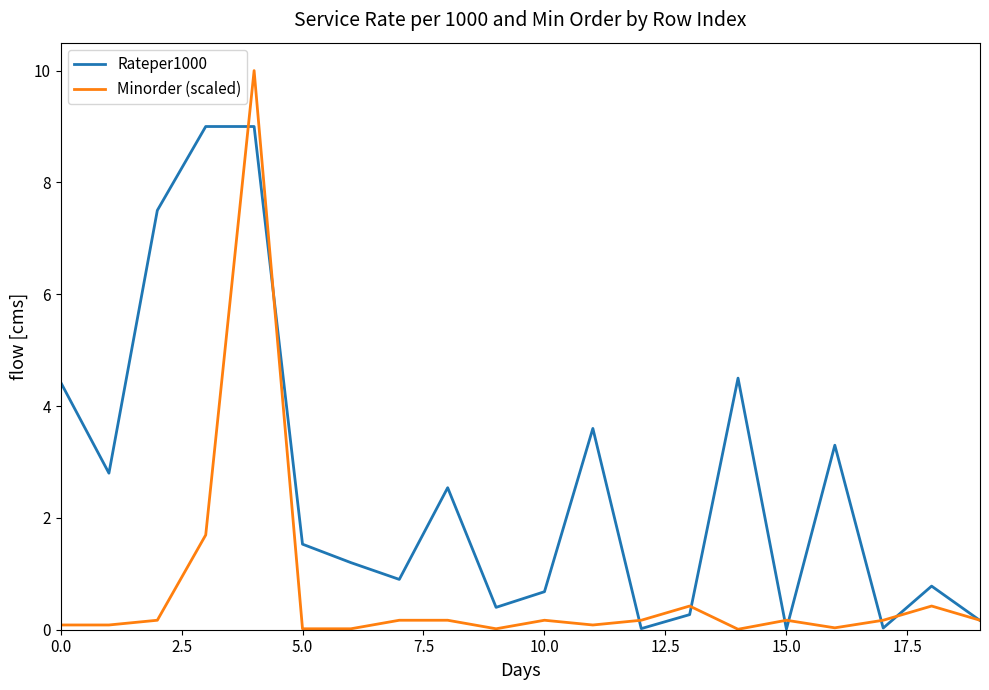

Rank the series by their maximum value, from lowest to highest.

Rateper1000, Minorder (scaled)